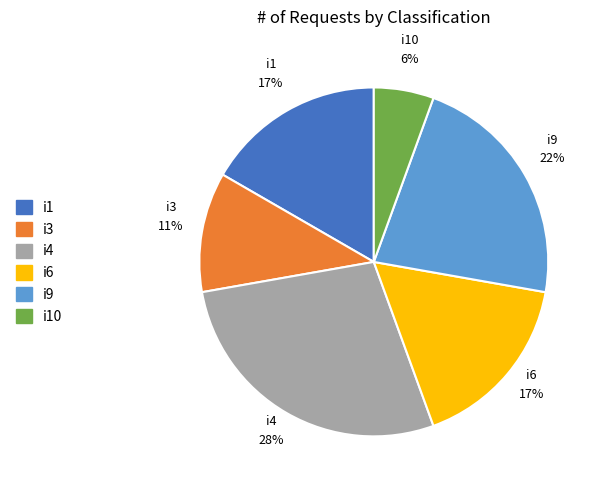

Which slice is the smallest?

i10